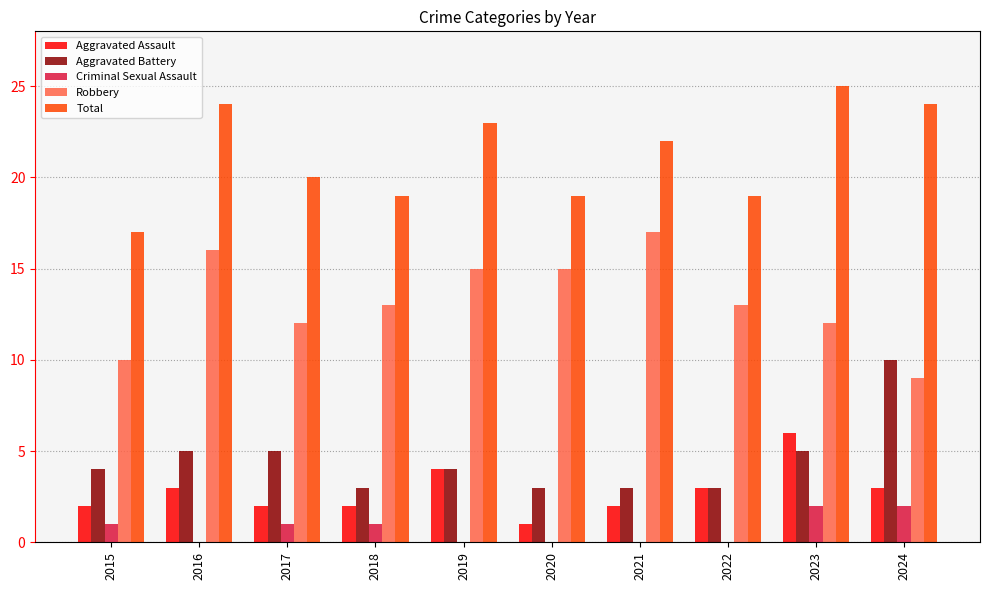

What are all the series names shown in the legend?

Aggravated Assault, Aggravated Battery, Criminal Sexual Assault, Robbery, Total